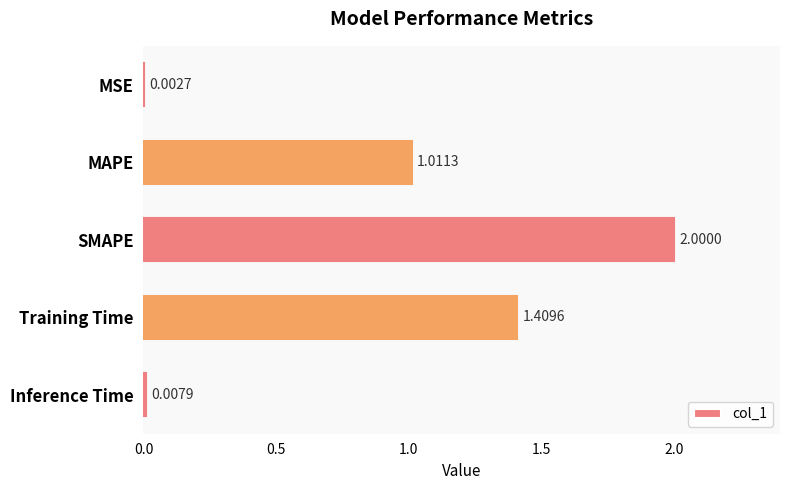

What is the sum of all values?

4.4